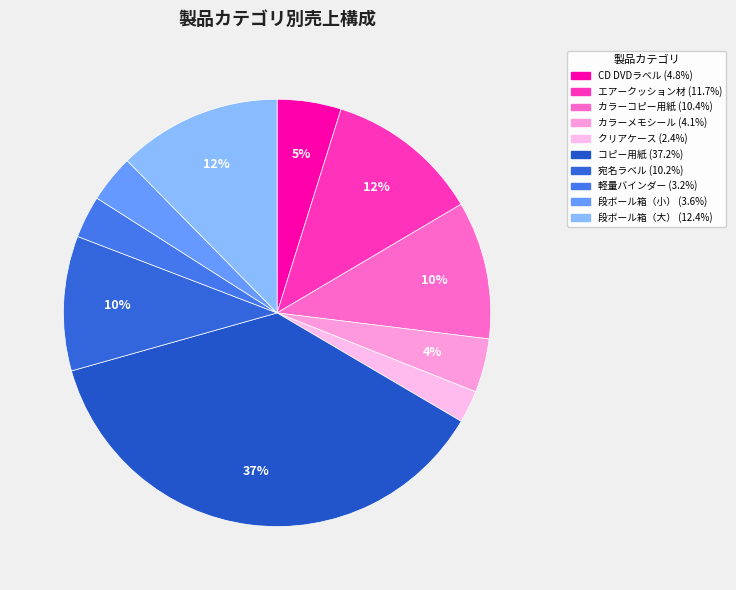

To the nearest percent, what is the difference between the コピー用紙 and カラーメモシール slice percentages?

33%